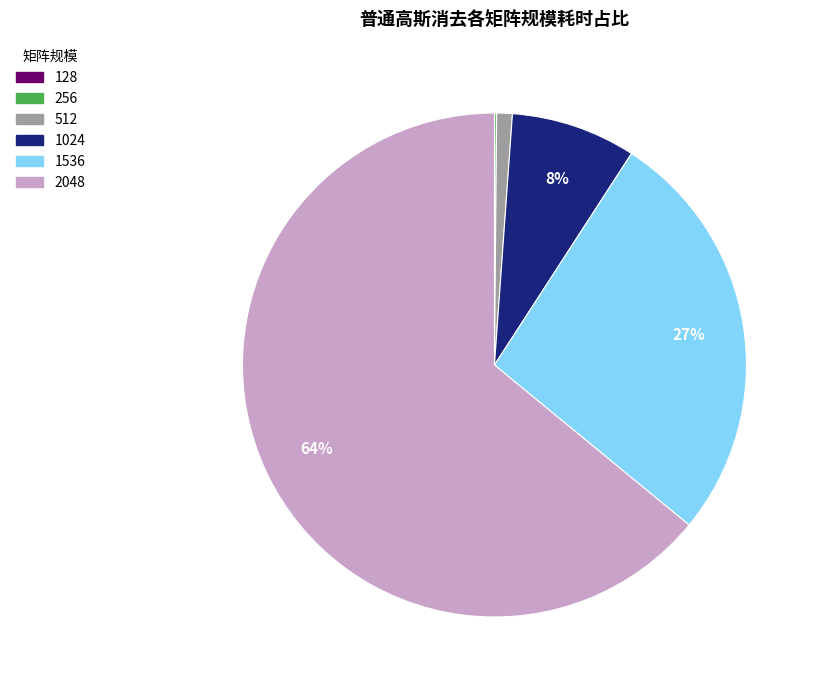

To the nearest percent, what is the average slice percentage?

17%